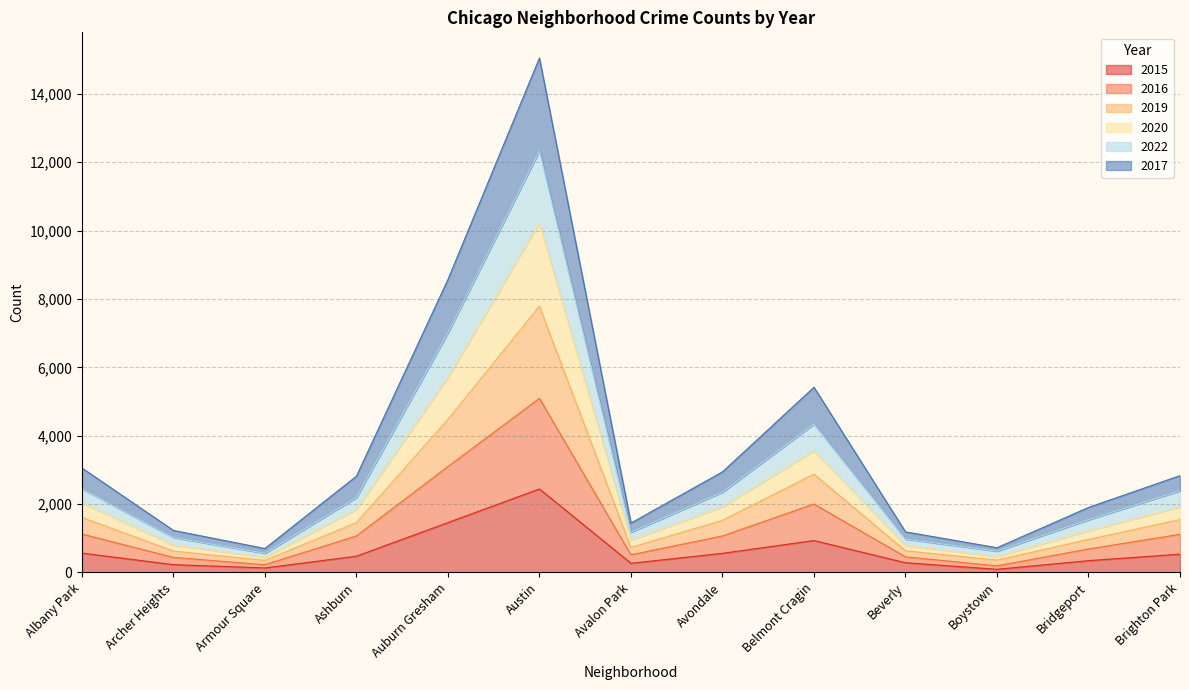

At which category is the sum across all series the highest?

Austin